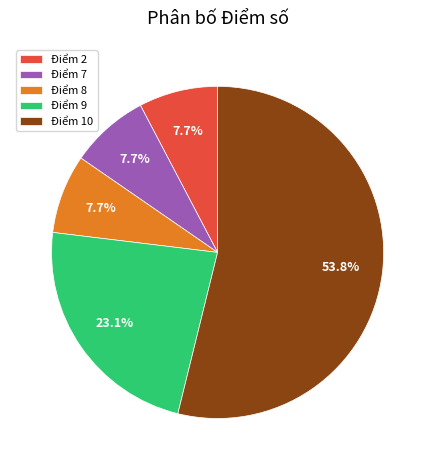

To the nearest percent, what is the difference between the largest and smallest slice percentages?

46%